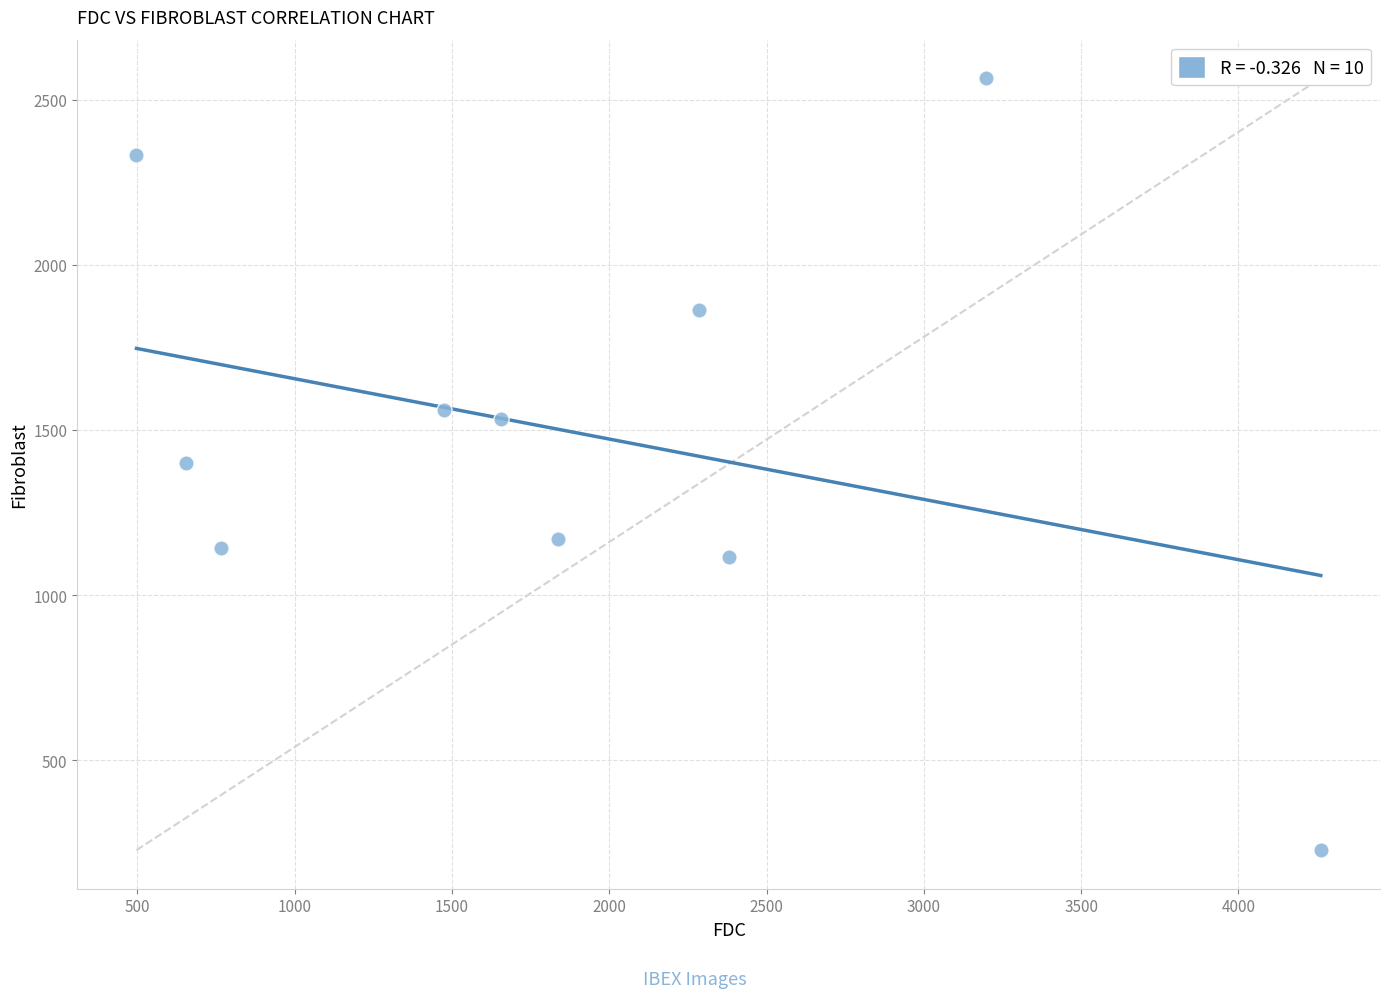

What is the range of X values (max minus min)?

3764.7